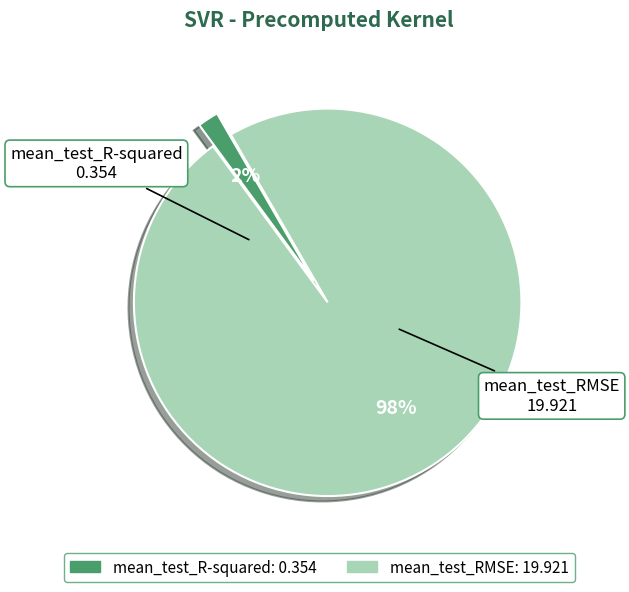

Does any single category account for the majority?

Yes